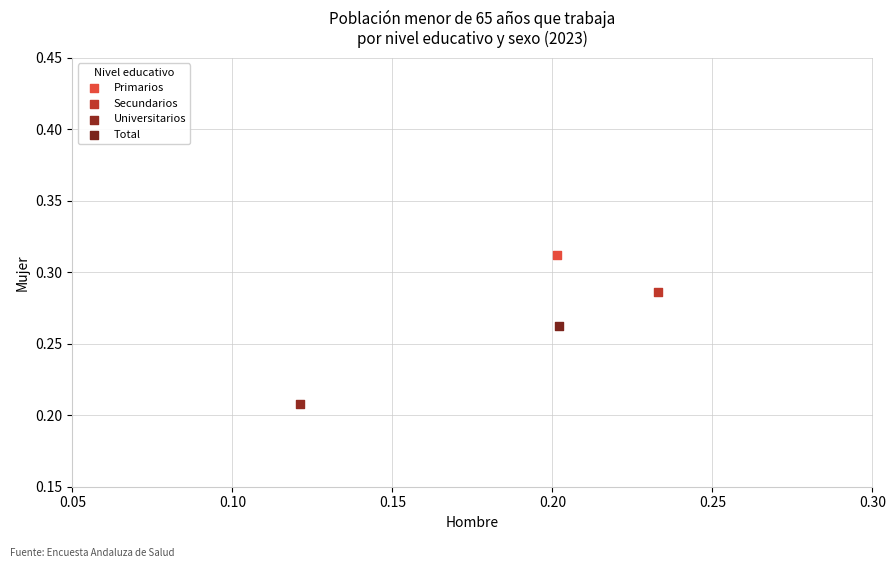

What are all the series names shown in the legend?

Primarios, Secundarios, Universitarios, Total